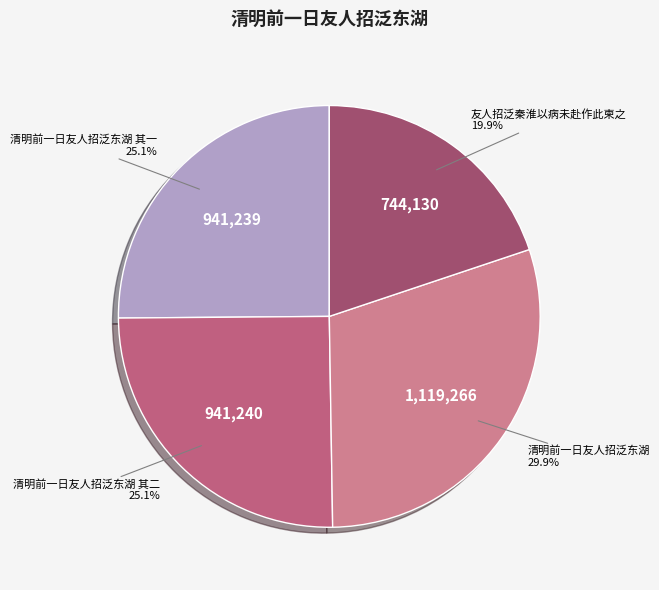

Is it true that 友人招泛秦淮以病未赴作此柬之 is 27% of the pie?

False